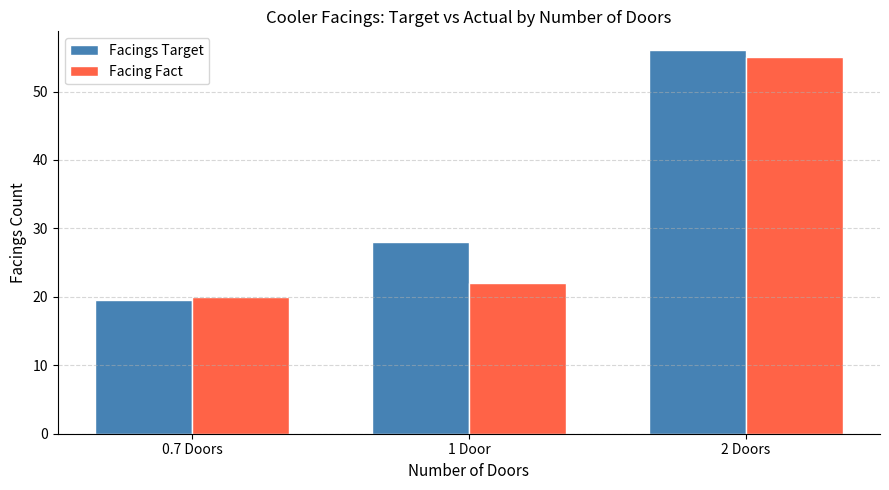

At 1 Door, list the series in order from largest to smallest.

Facings Target, Facing Fact